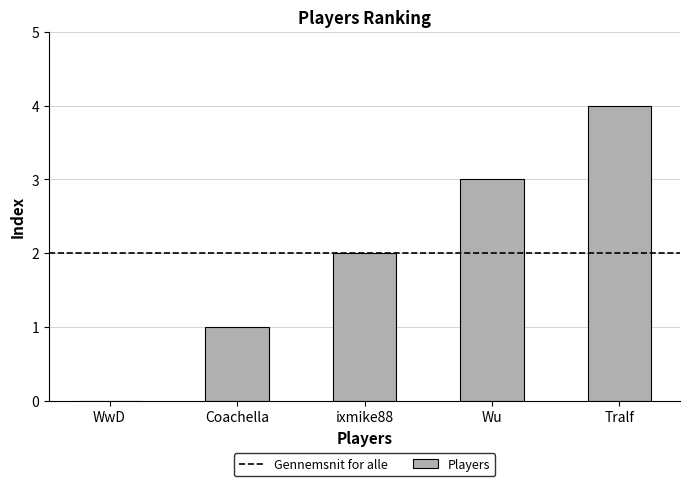

Which category has the highest value across all series?

Tralf